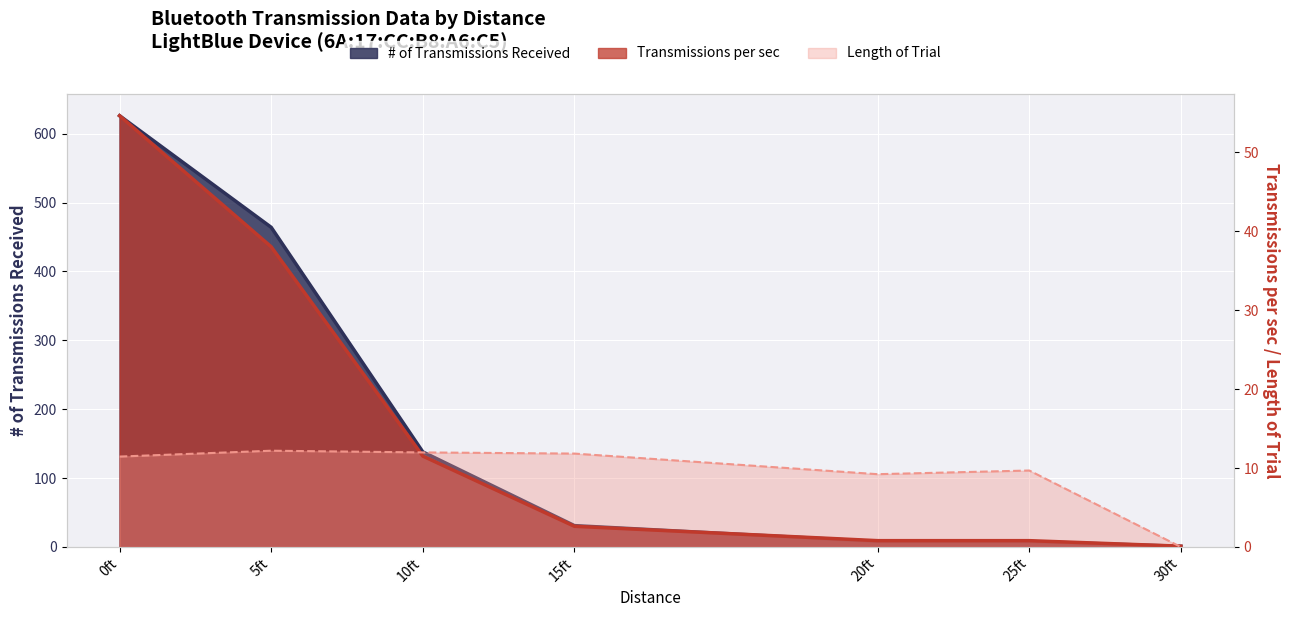

What position from the right is 10ft?

5